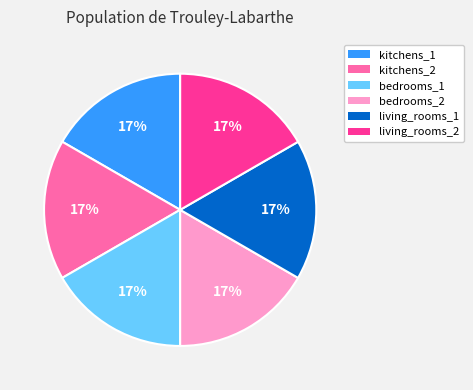

To the nearest percent, what is the average slice percentage?

17%